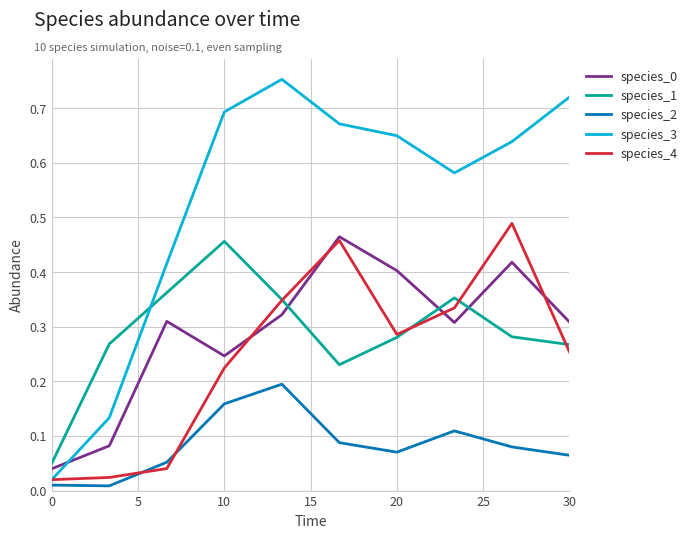

How many lines are shown in the chart?

5